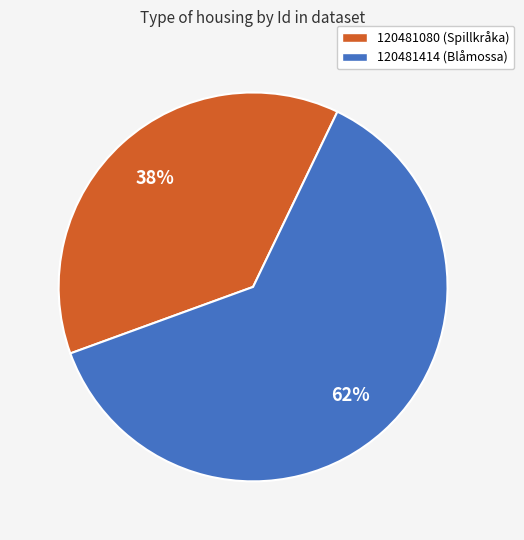

How many slices are in this pie chart?

2